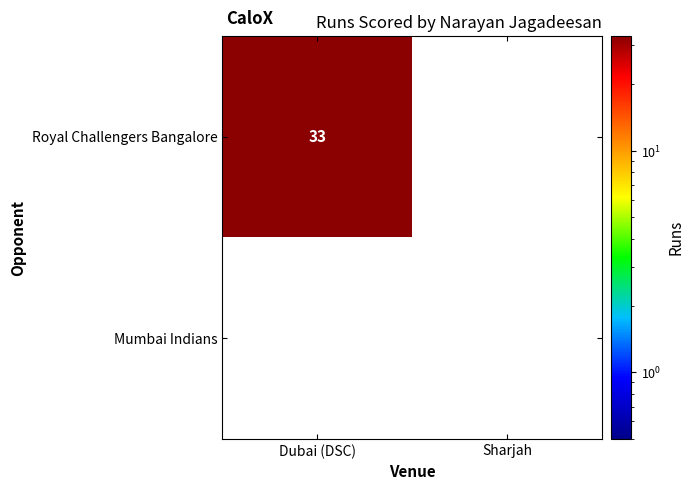

Which series has the largest range (max minus min)?

Royal Challengers Bangalore